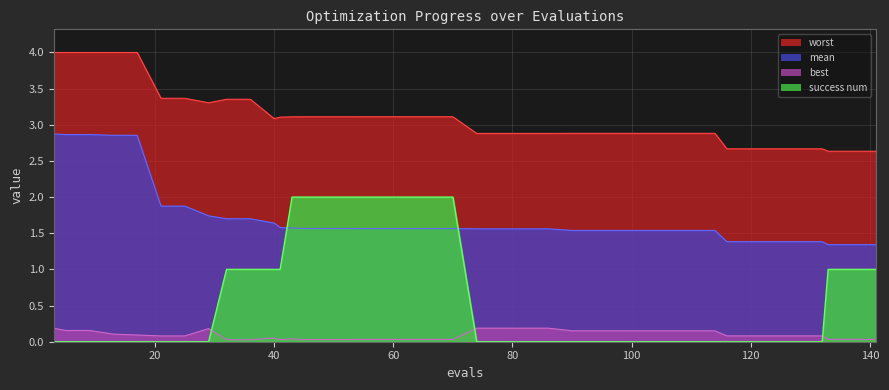

Which series has the largest range (max minus min)?

success num